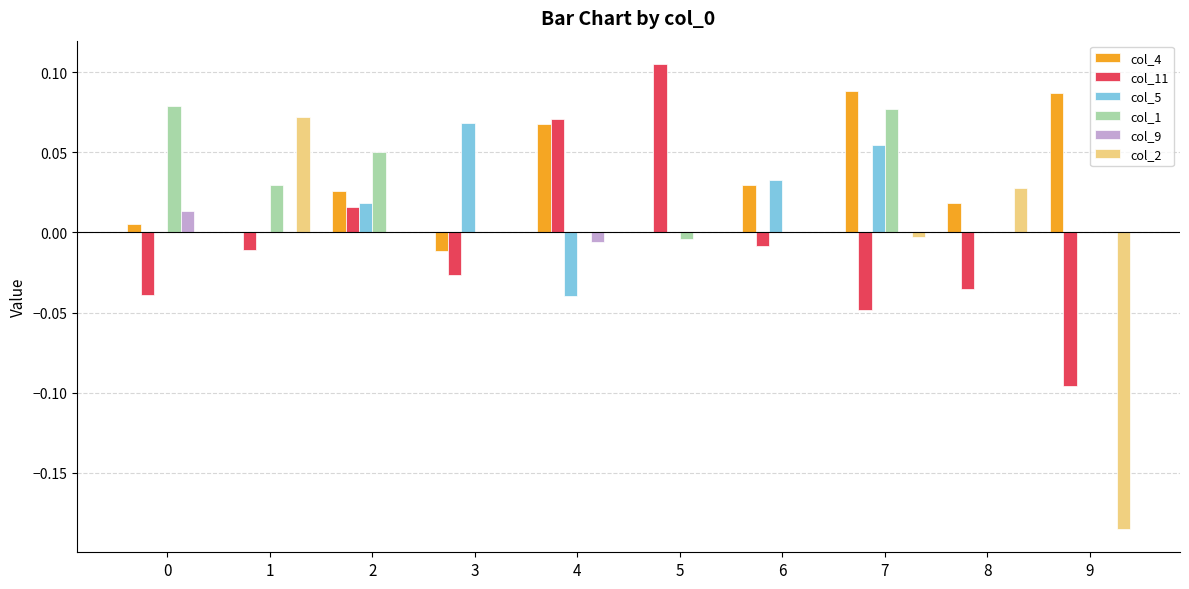

How many positive values does the col_11 series have?

3